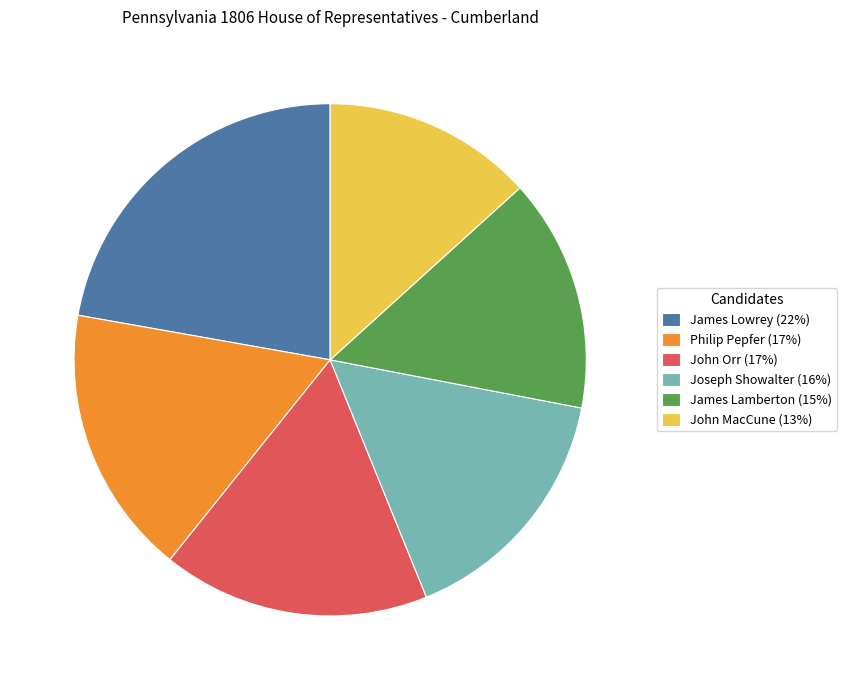

What is the ratio of the value at John Orr to the value at James Lowrey?

0.8